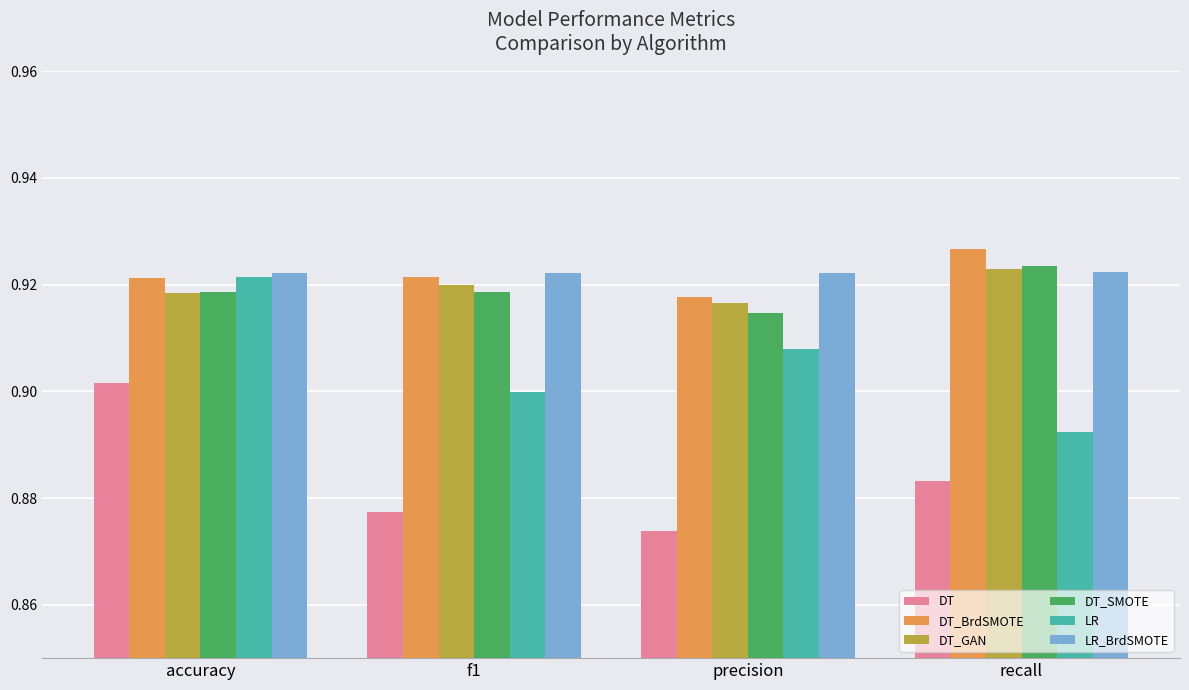

The LR_BrdSMOTE series shows 0.9 at recall. True or false?

True